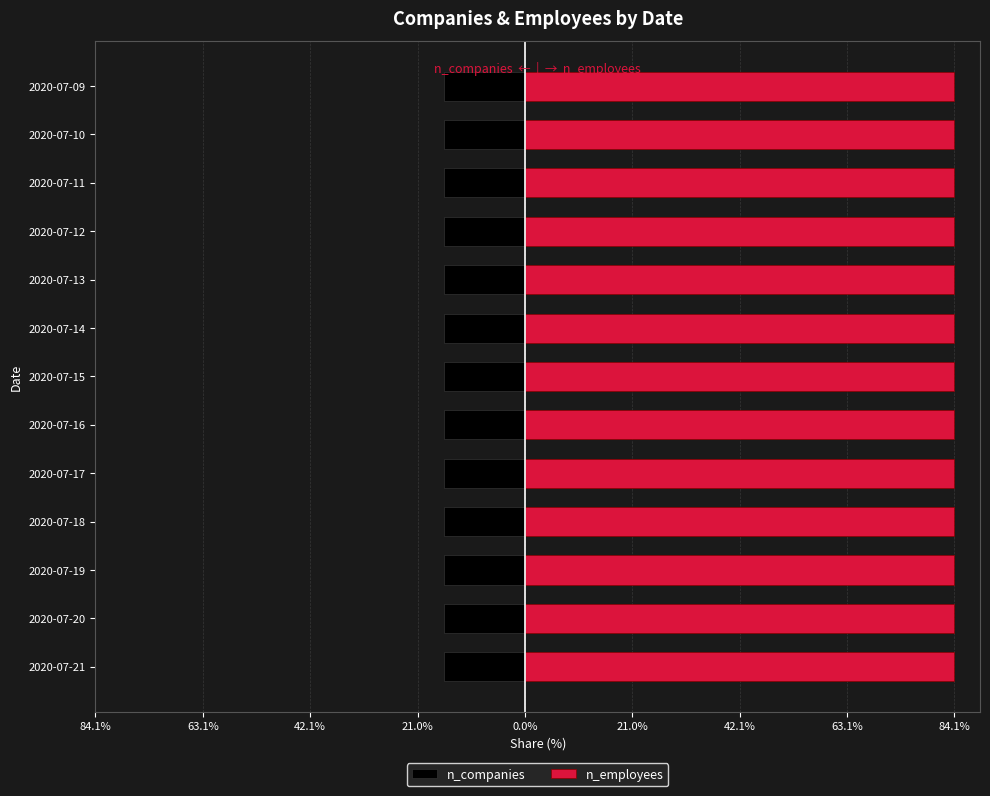

What is the minimum value shown in the chart?

-15.9